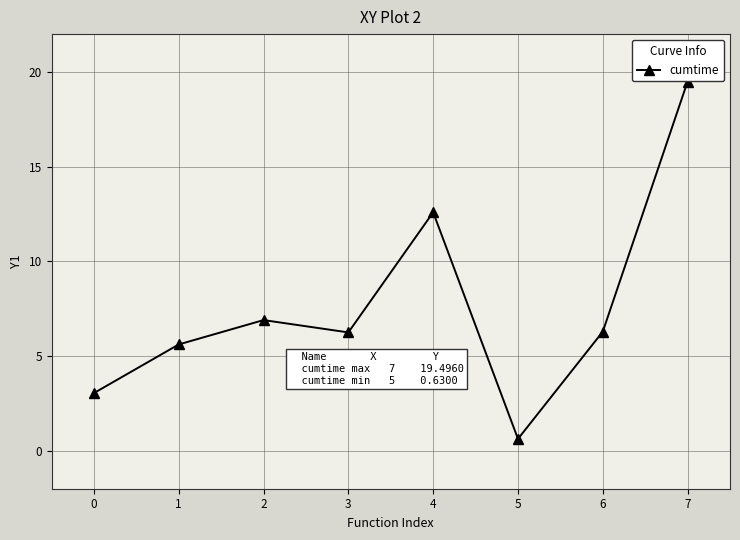

What is the average value?

7.6